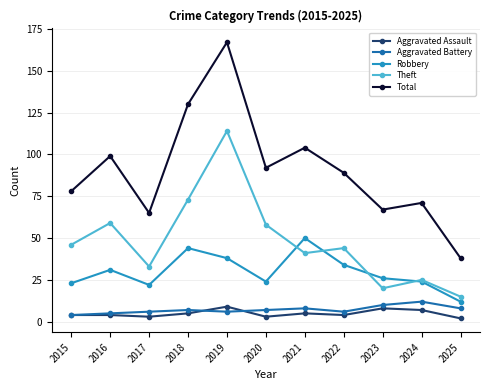

Read the Total value at 2015, to the nearest 50.

100